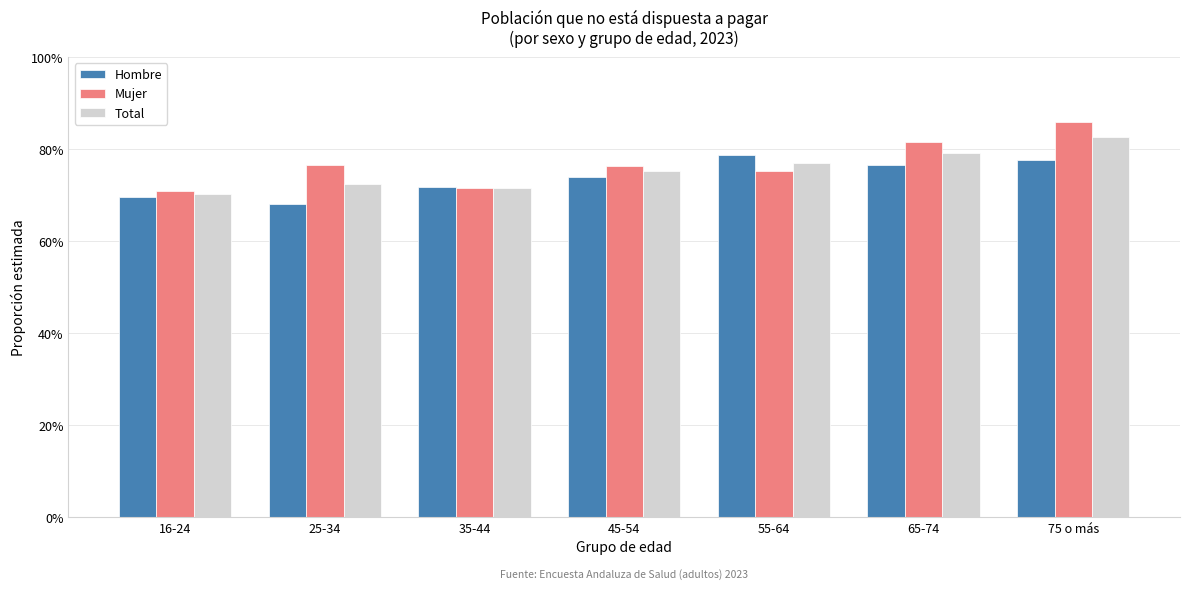

What are all the series names shown in the legend?

Hombre, Mujer, Total